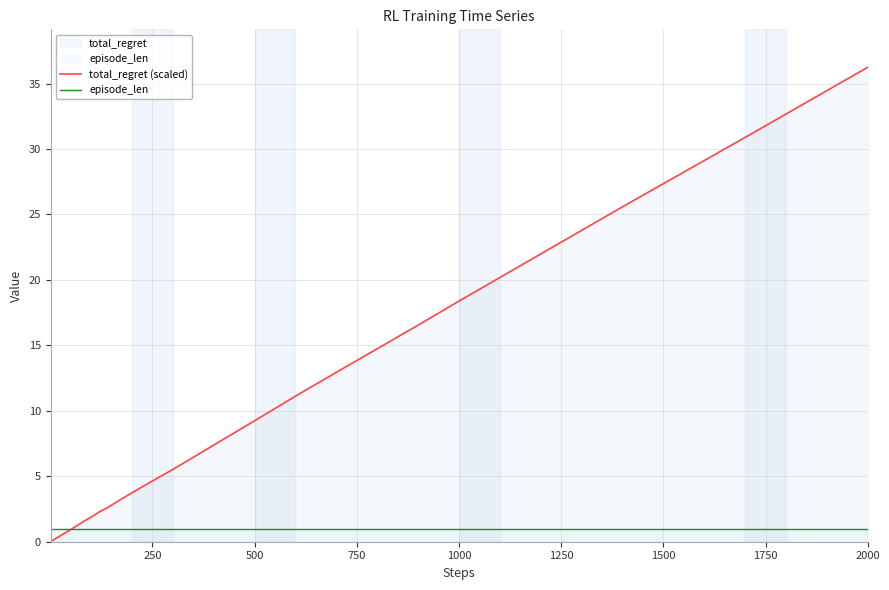

List the series in order of their overall mean, highest first.

total_regret (scaled), episode_len